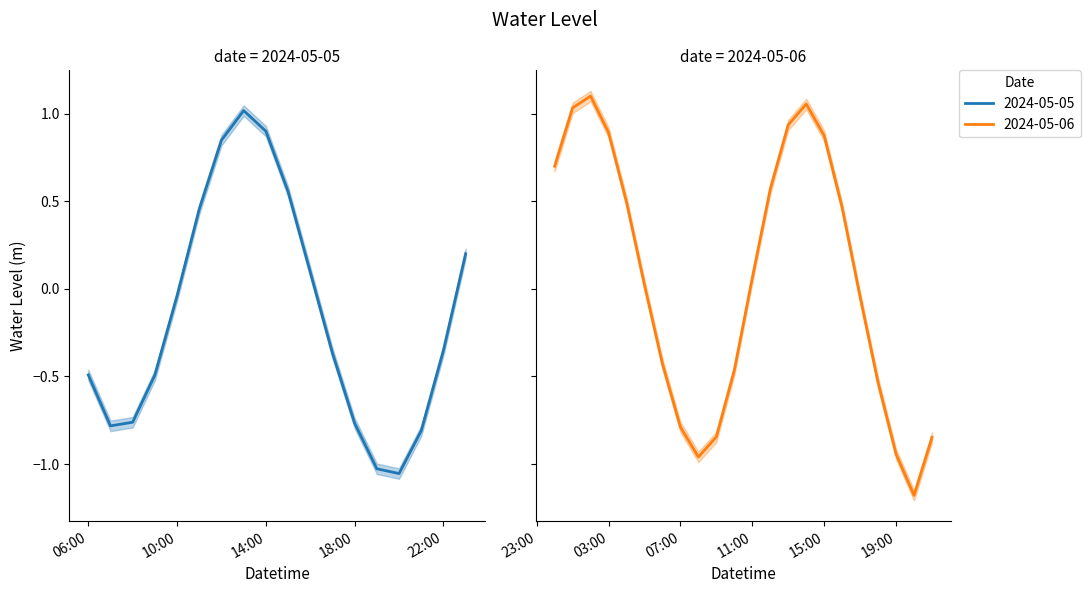

What is the value of the 8th point from the left?

-0.8